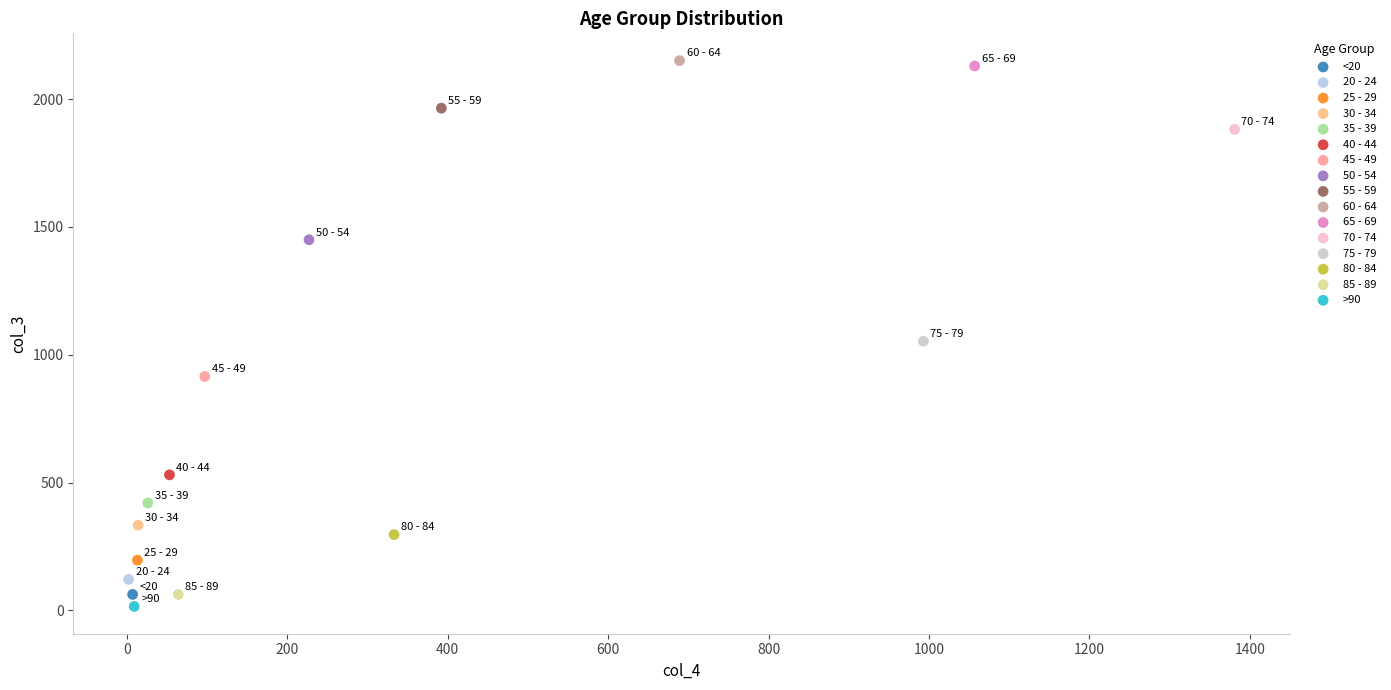

Which series reaches the minimum Y coordinate?

>90